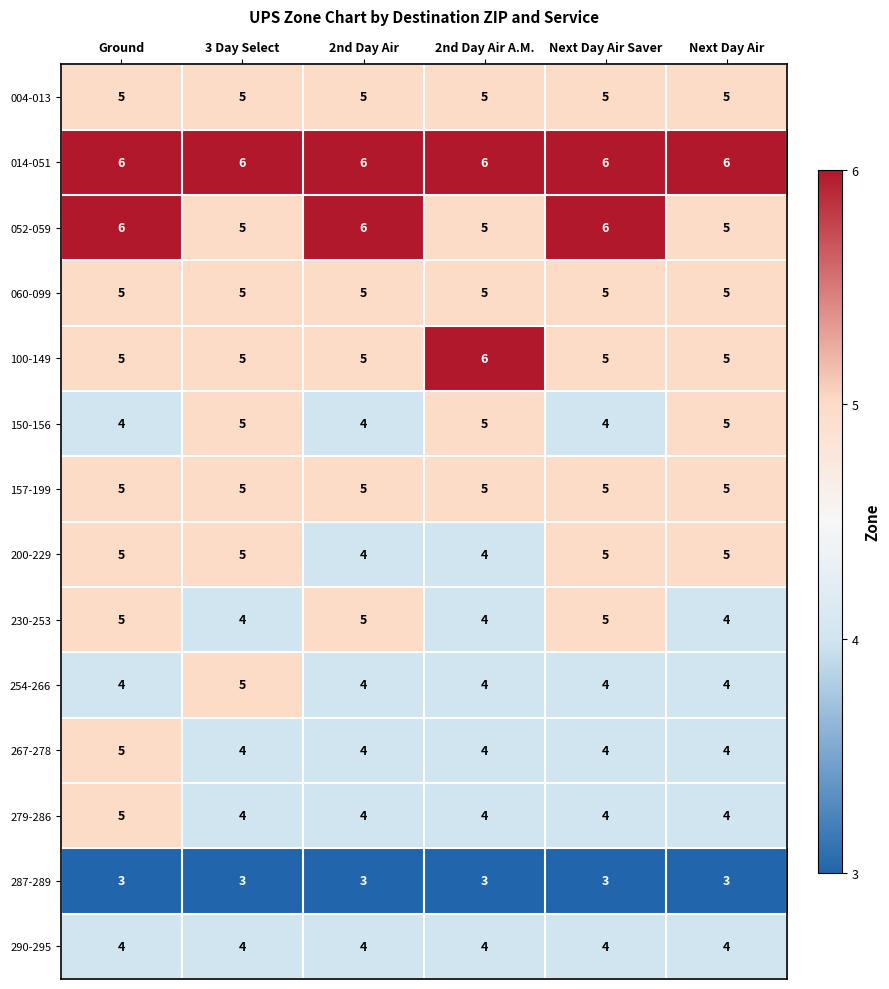

What is the spread (max minus min) of values at Next Day Air Saver?

3